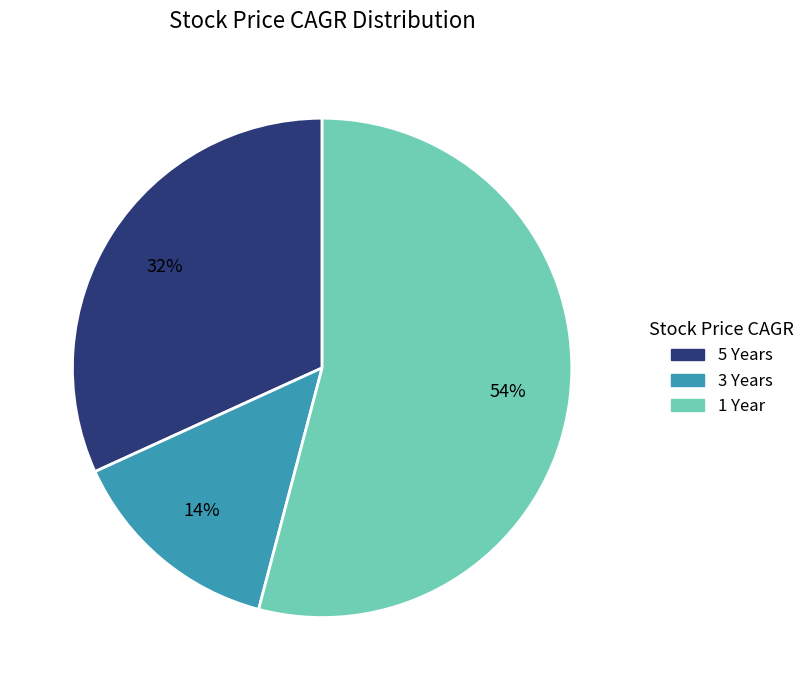

To the nearest percent, what percentage of the pie is 3 Years?

14%